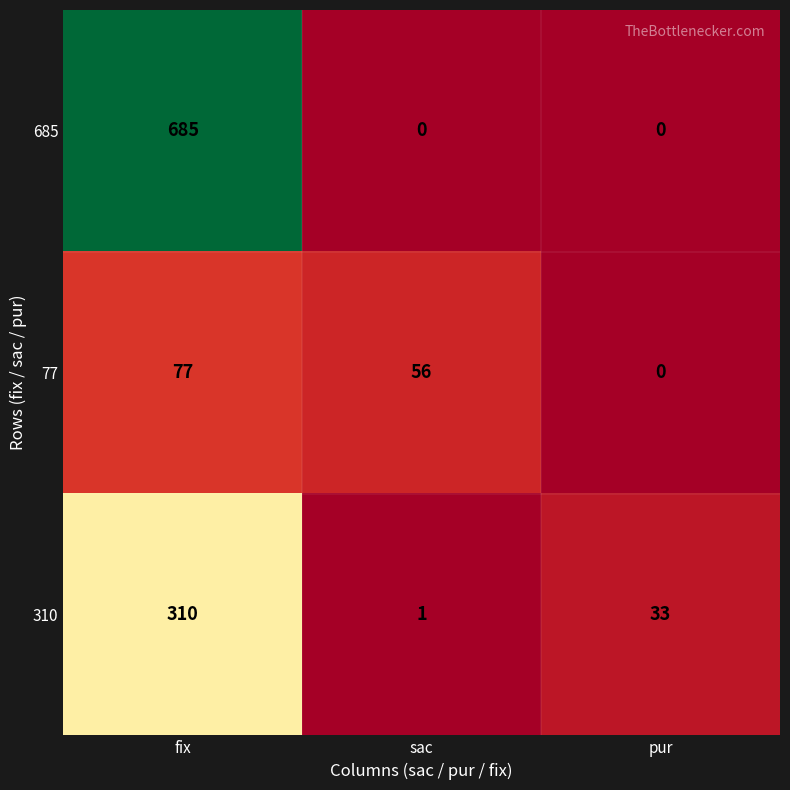

The 685 series shows 0 at pur. True or false?

True